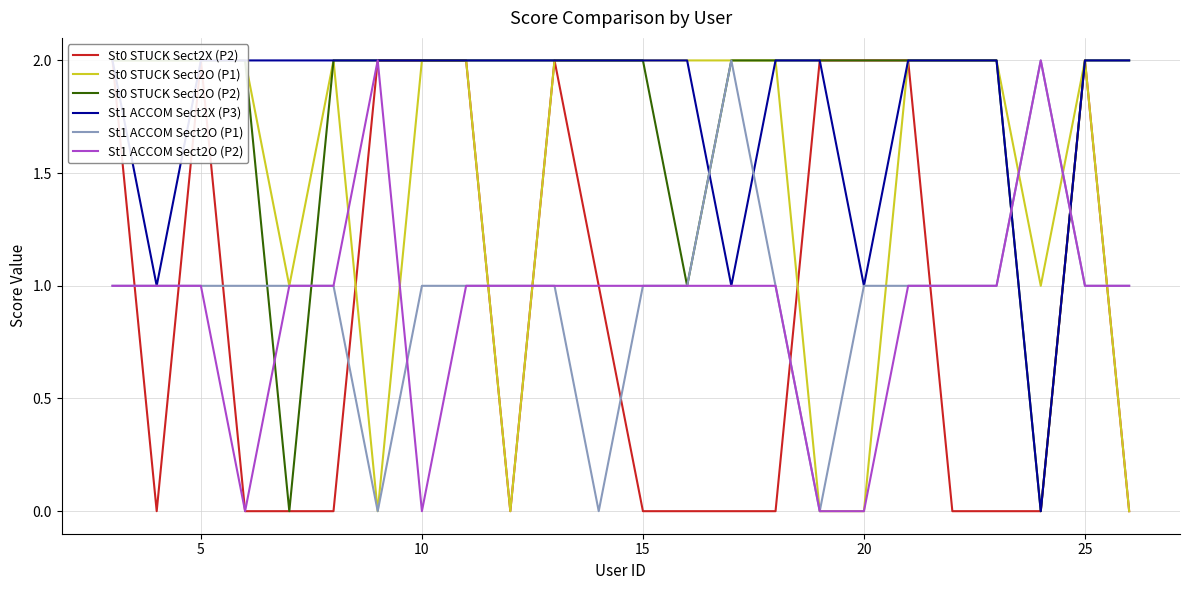

Is this an area chart (filled region under the line)?

No